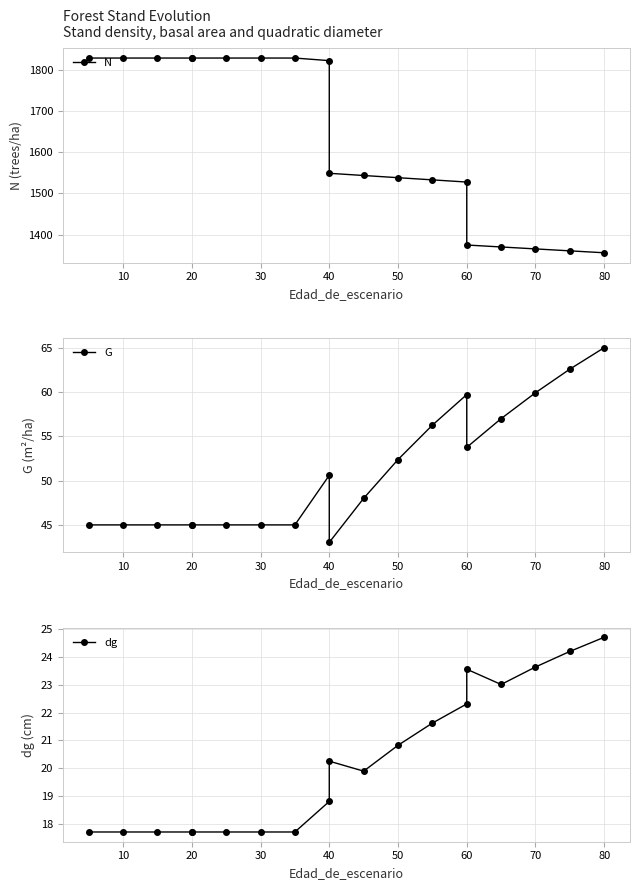

What is the lowest value of the G series?

43.0